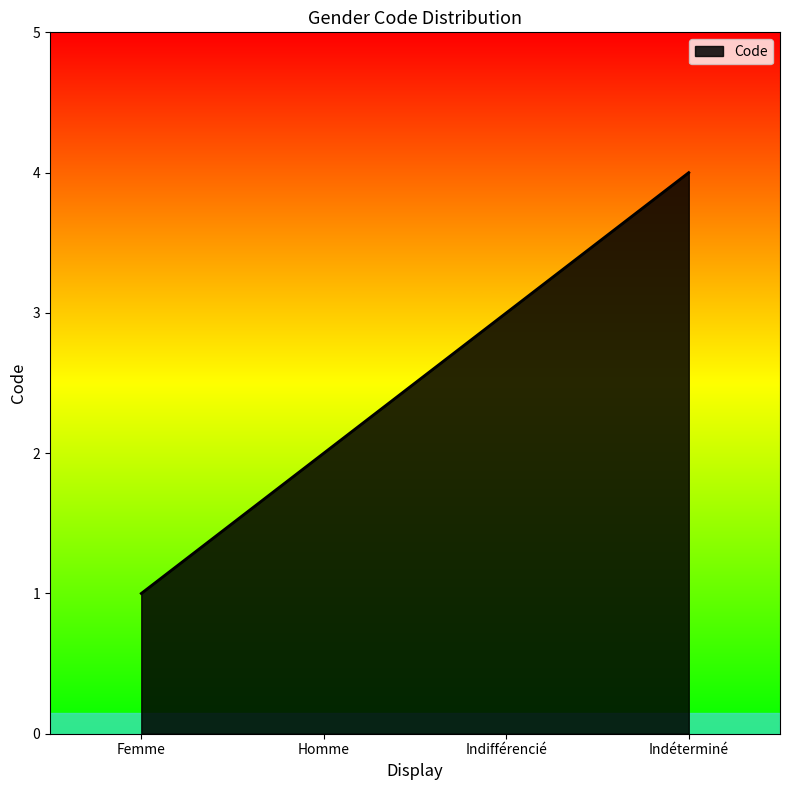

Rank the categories by value from lowest to highest.

Femme, Homme, Indifférencié, Indéterminé